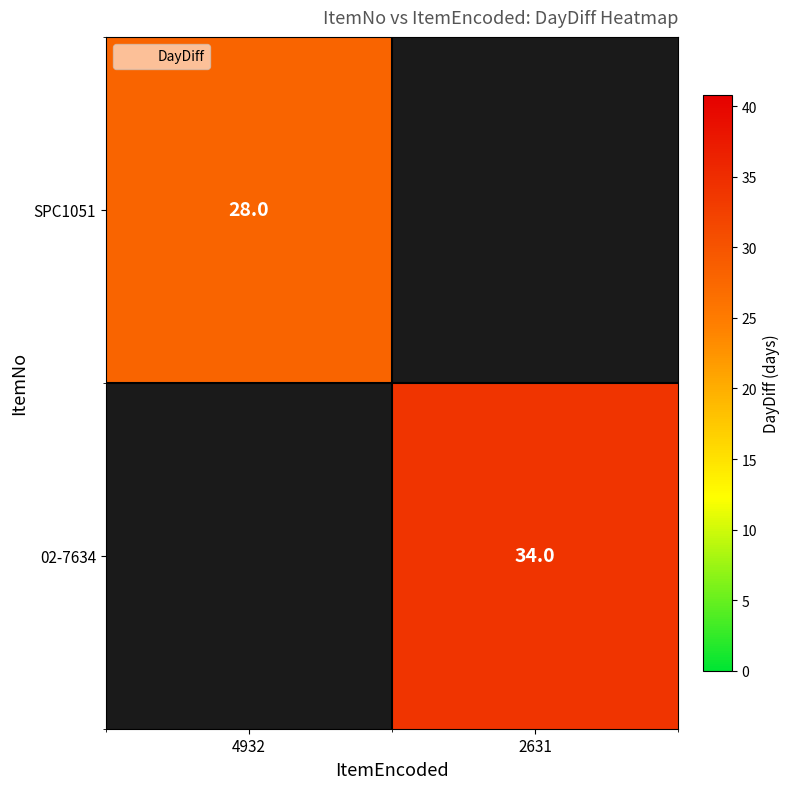

Is the value of 02-7634 at 2631 greater than the value of SPC1051 at 4932?

Yes